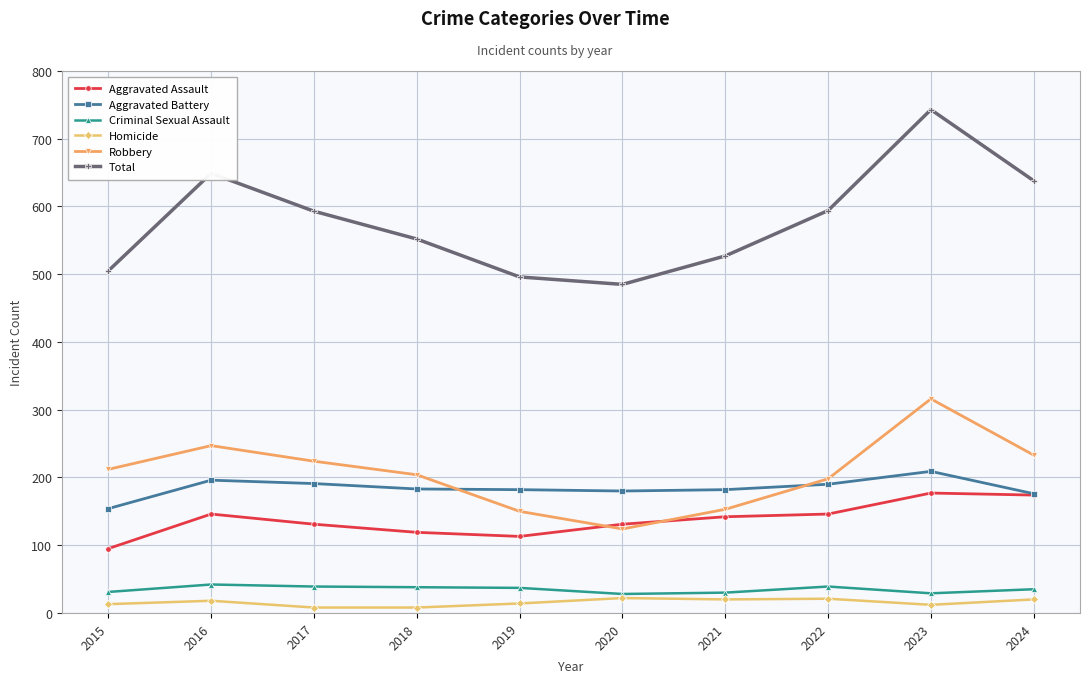

Is it true that Robbery equals 233 at 2024?

True